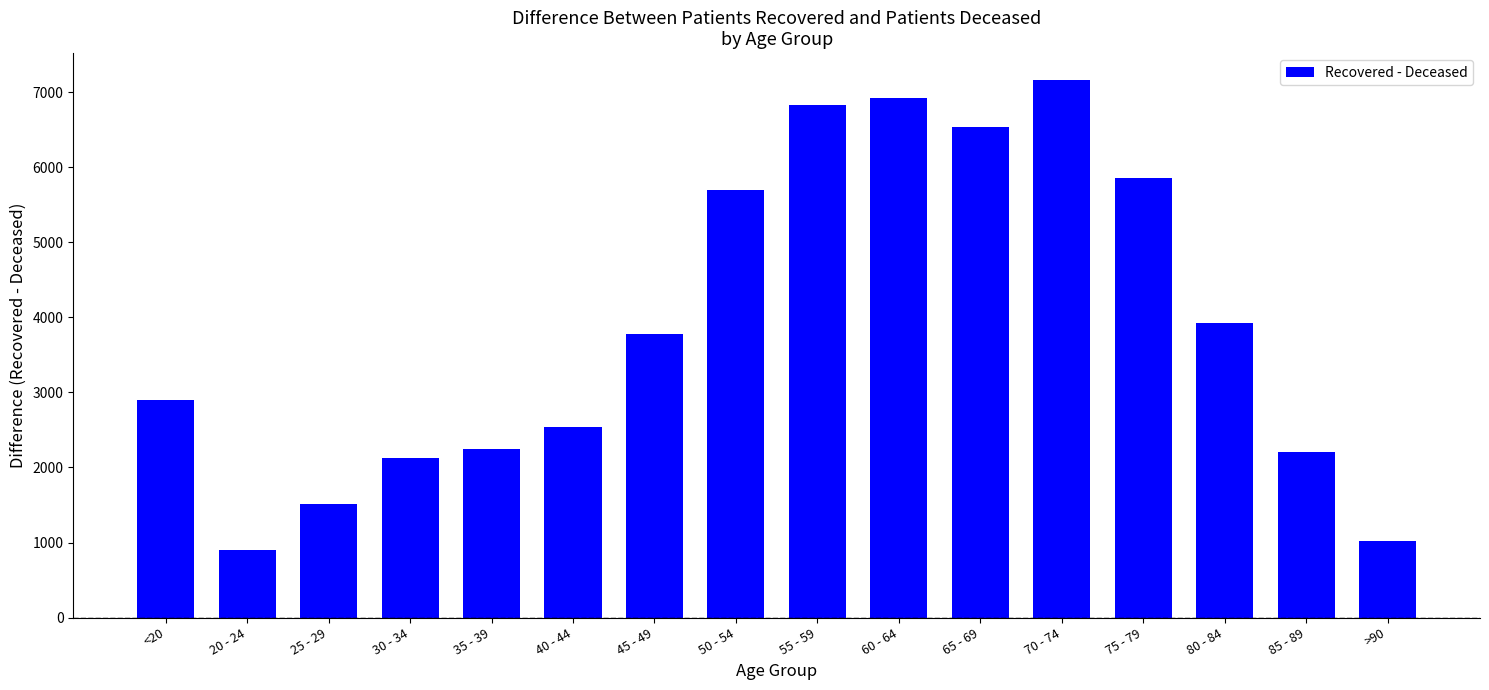

What is the change in value from 20 - 24 to 60 - 64?

+6031